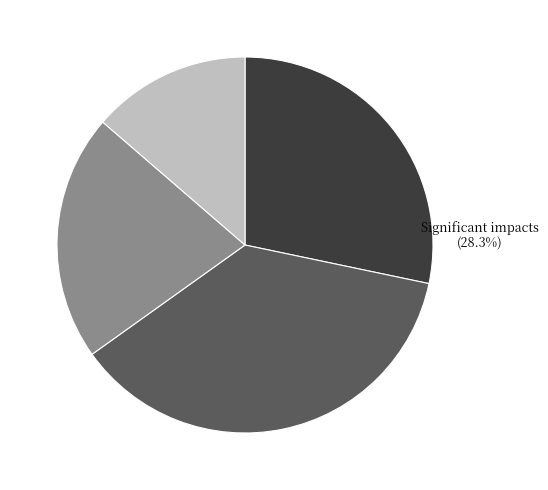

Which has a higher value, I don't know or Some impacts?

Some impacts